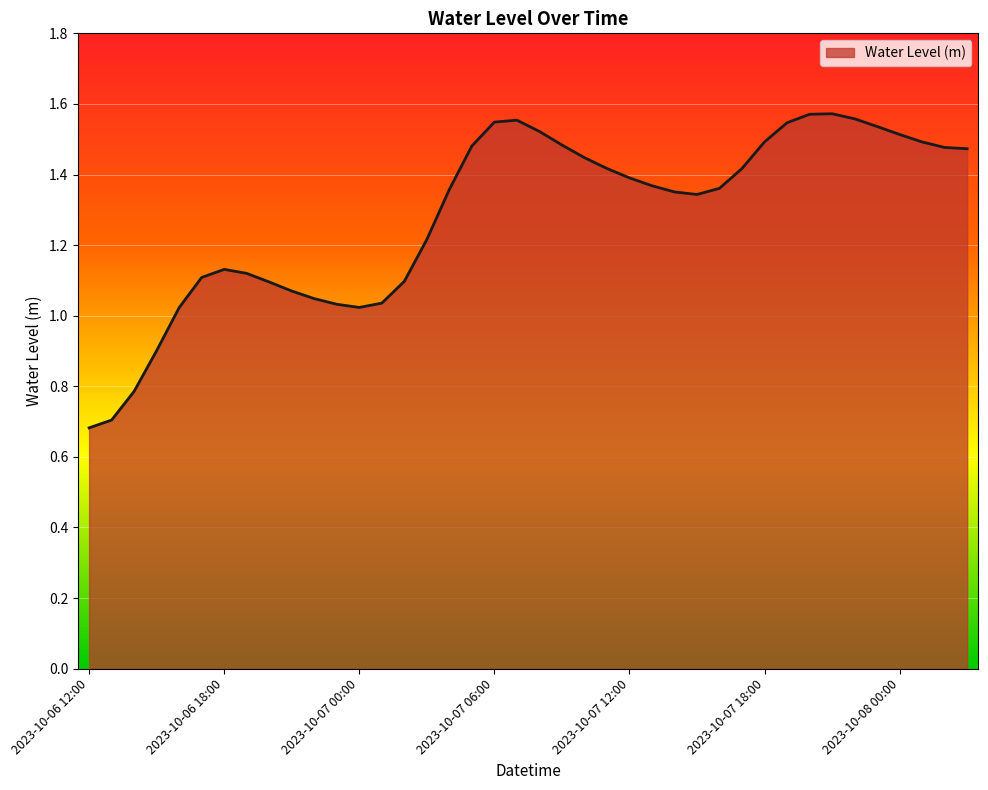

What is the difference between the maximum and minimum values?

0.9